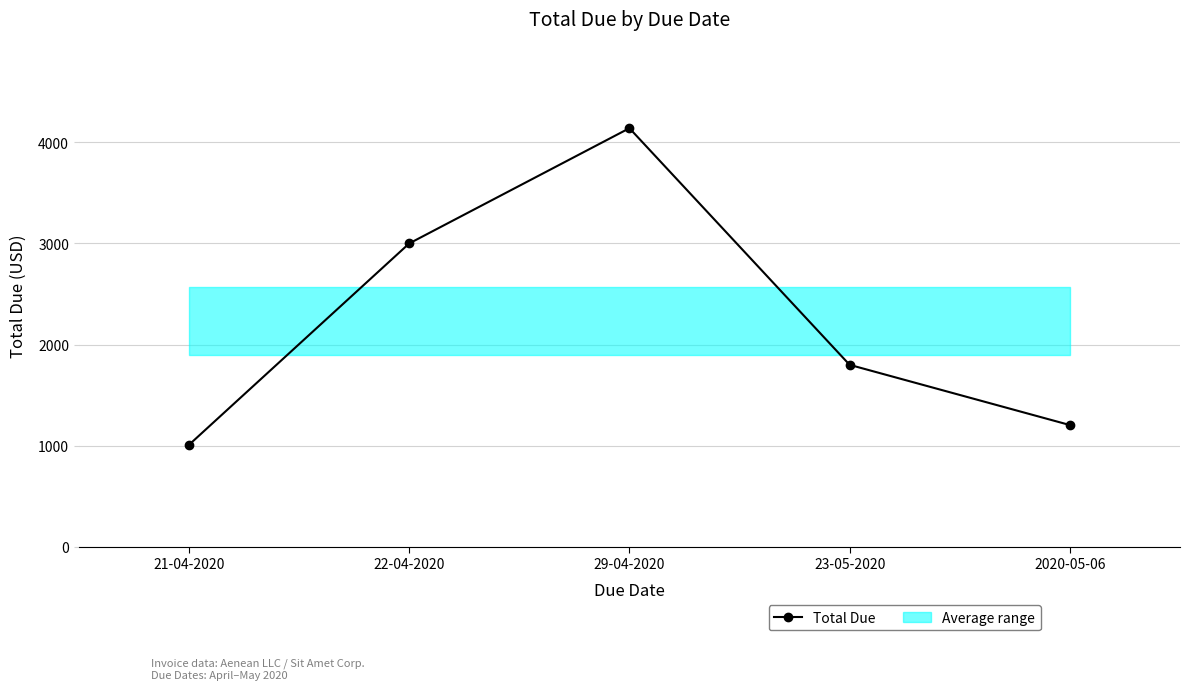

What is the difference between the maximum and minimum values?

3130.6